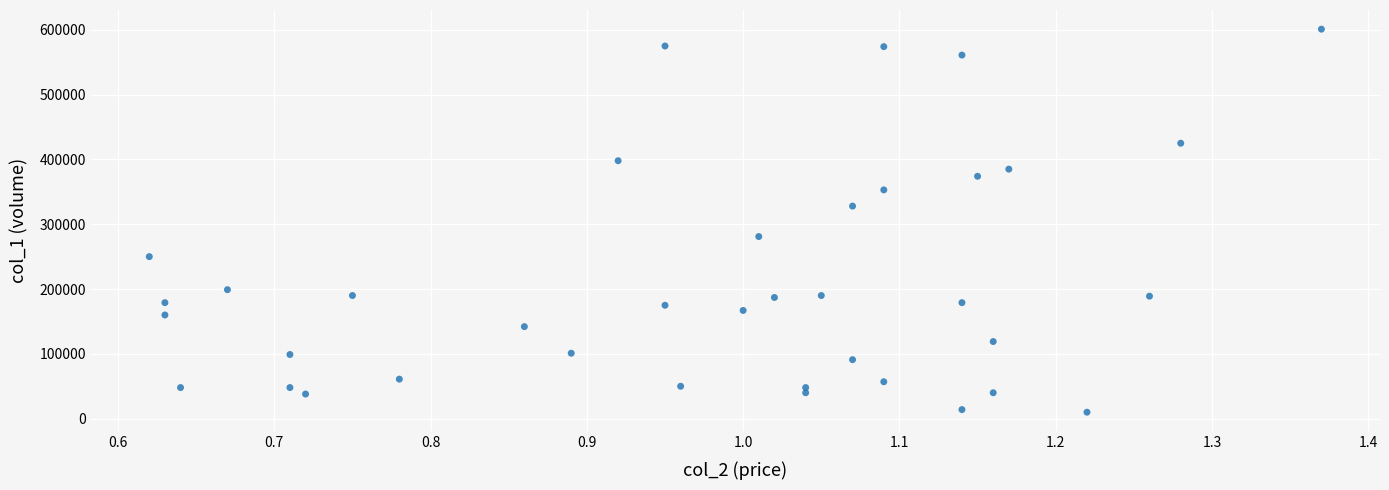

What is the range of Y values (max minus min)?

591000